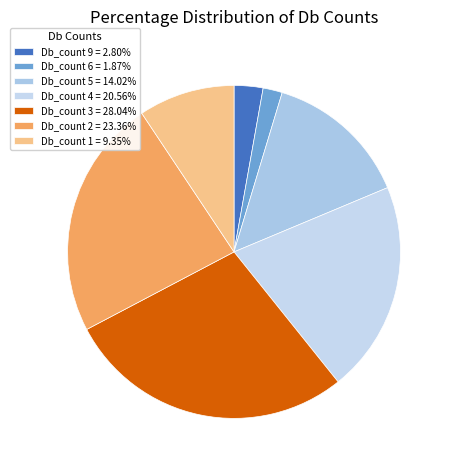

Is Db_count 2 the majority of the pie?

No